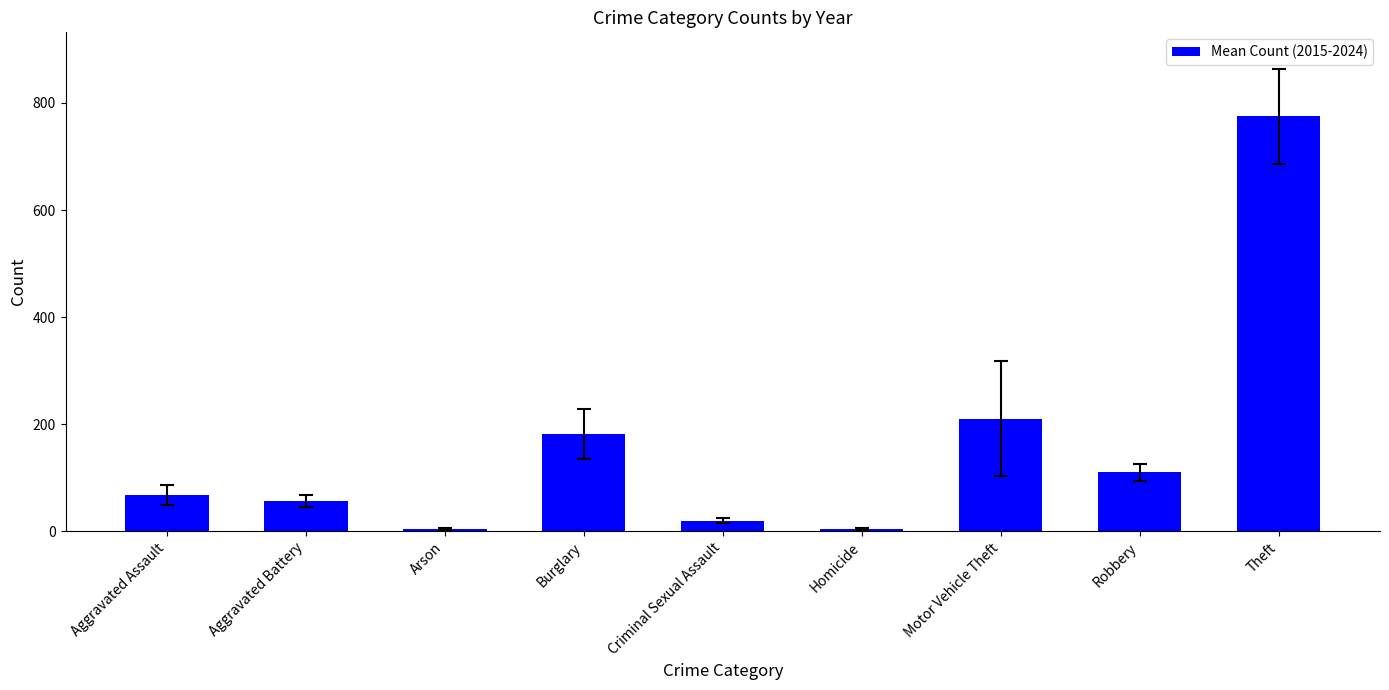

Is it true that the value at Motor Vehicle Theft is 298.9?

False